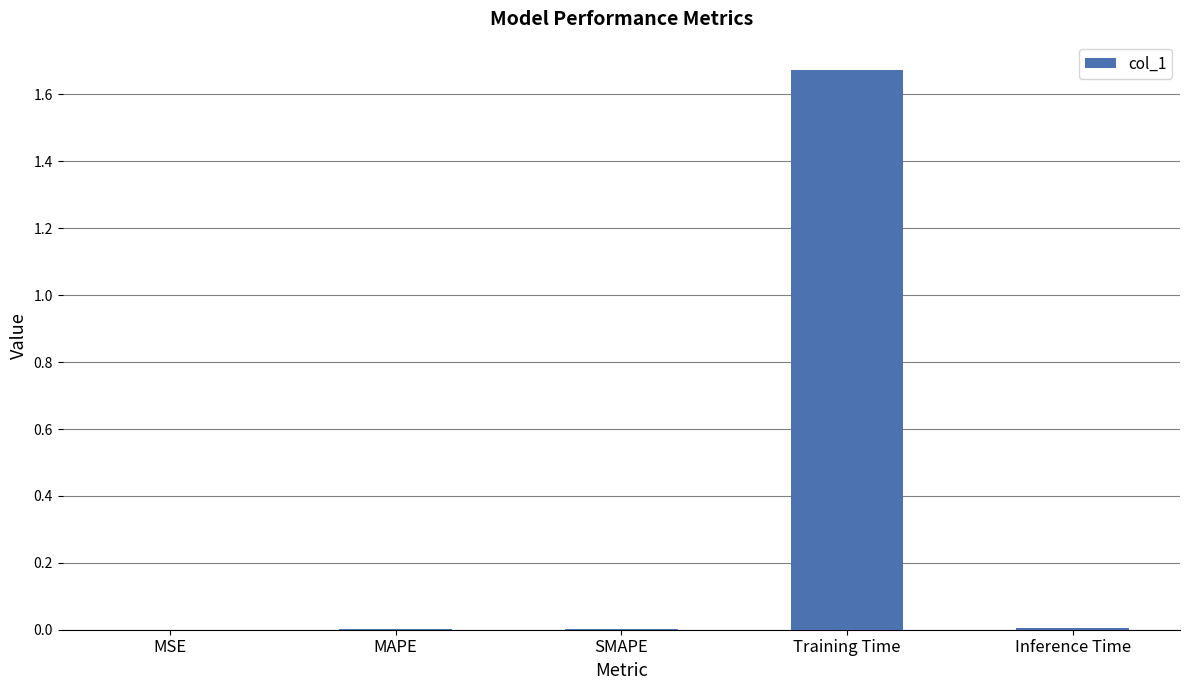

Between MAPE and Training Time, which is larger?

Training Time